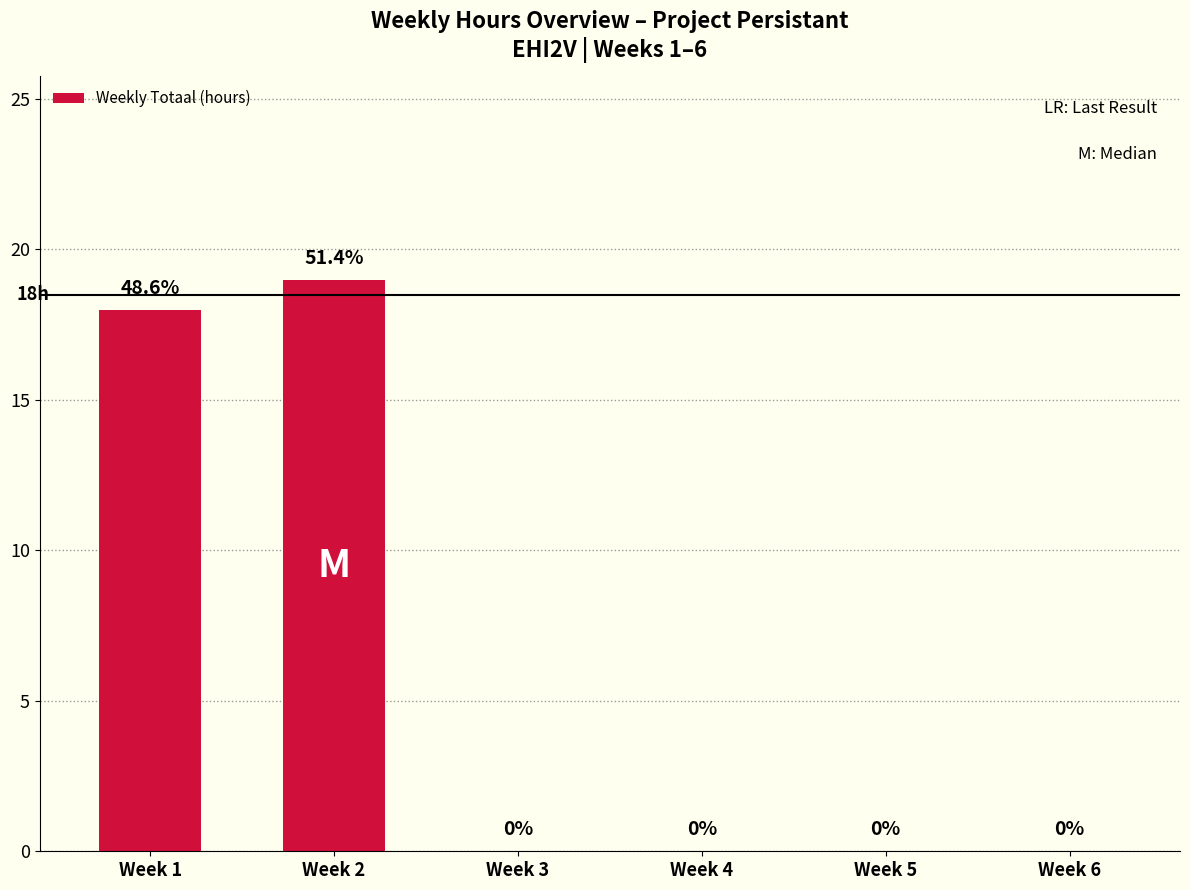

What is the change in value from Week 2 to Week 3?

-19